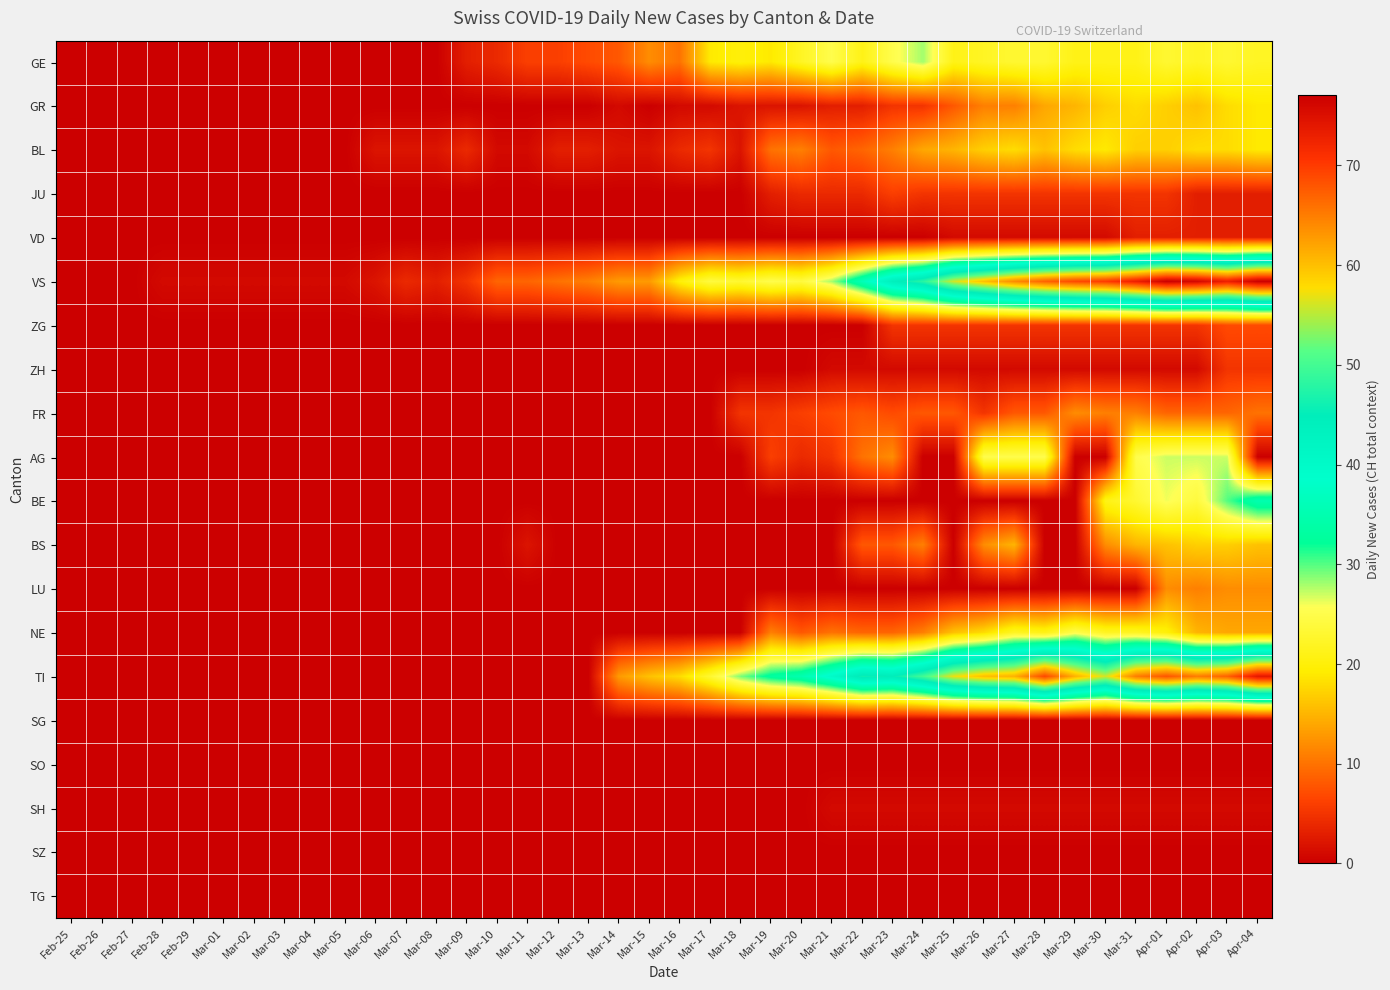

At how many categories does at least one series exceed 12?

22